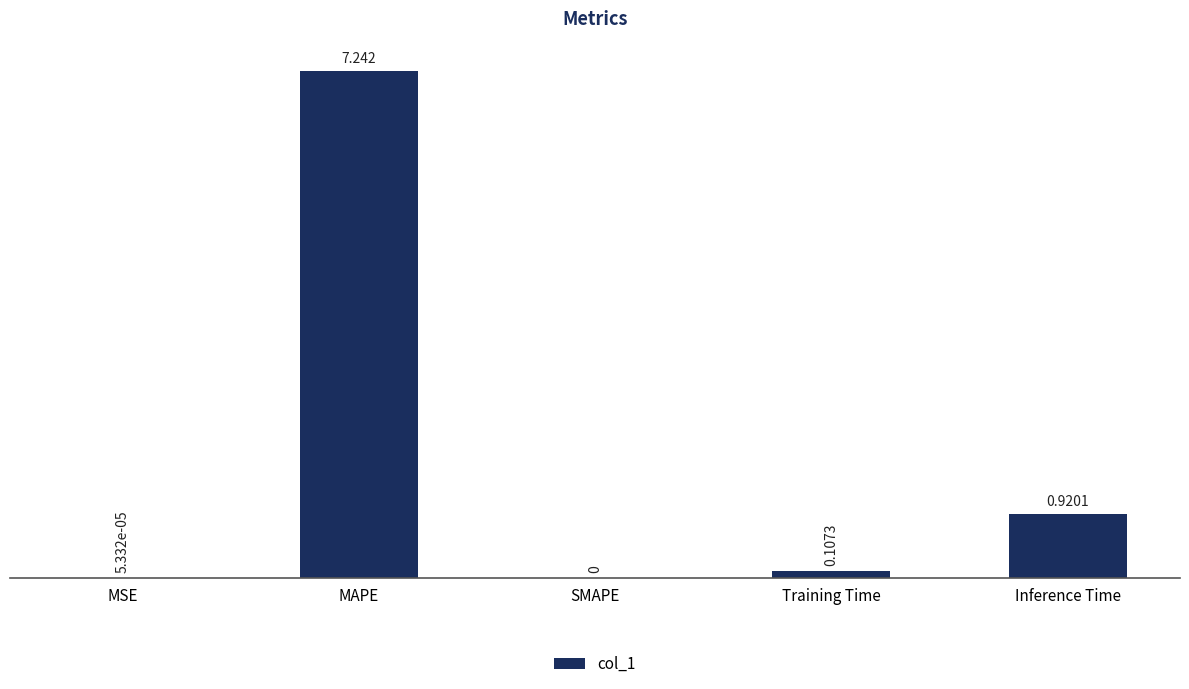

True or false: the data shows 0.0 at MSE.

True